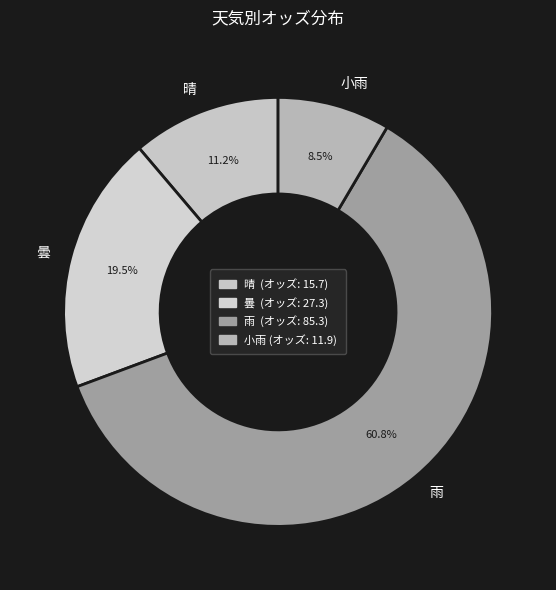

Which has a higher value, 曇 or 晴?

曇